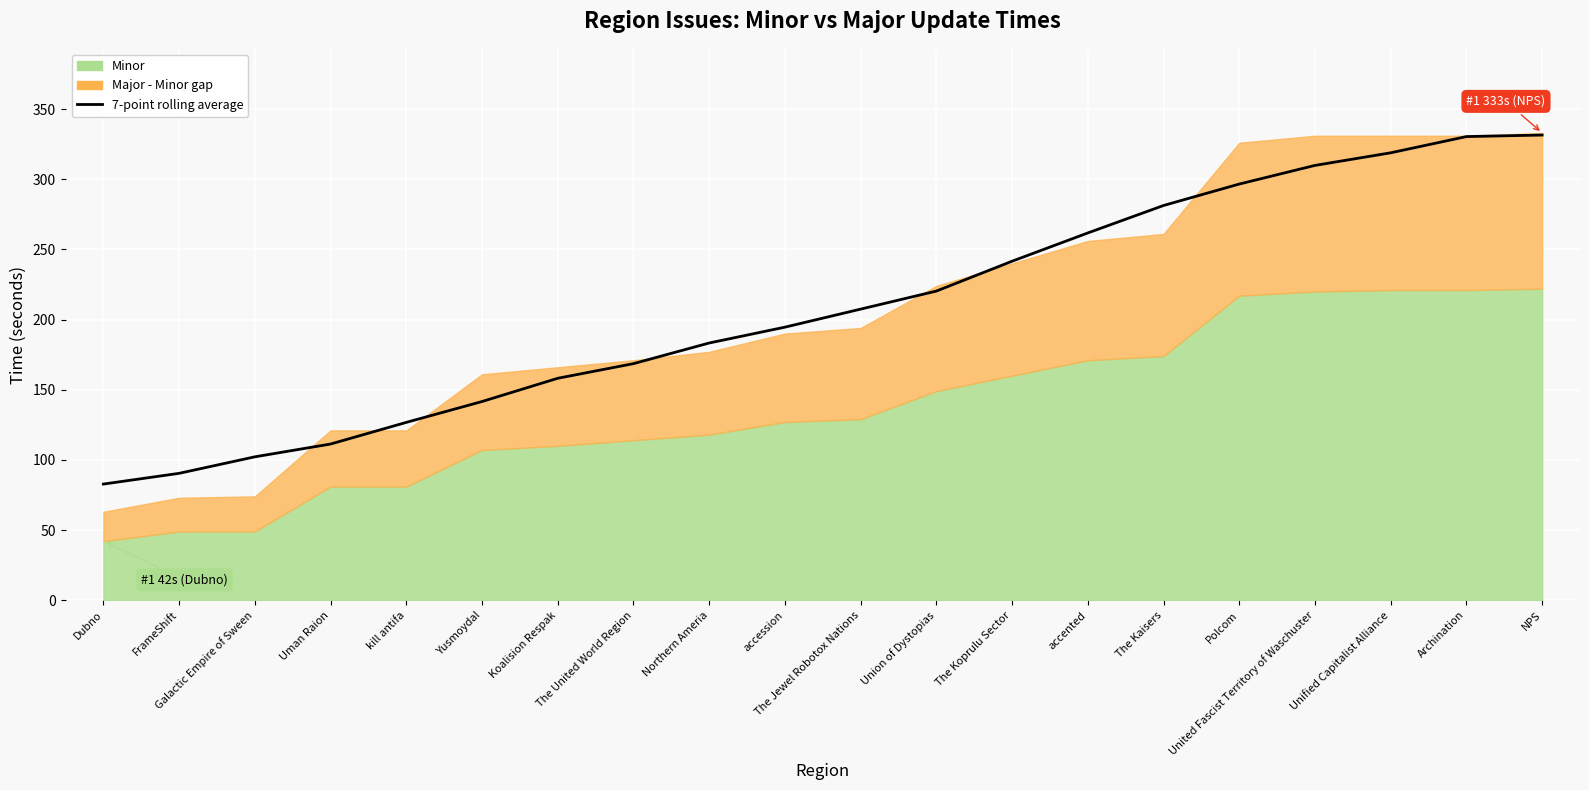

How many lines are shown in the chart?

1